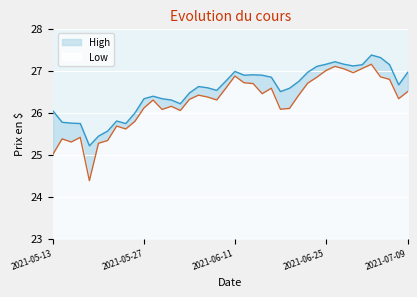

What is the approximate value of Low at 2021-05-17?

25.3